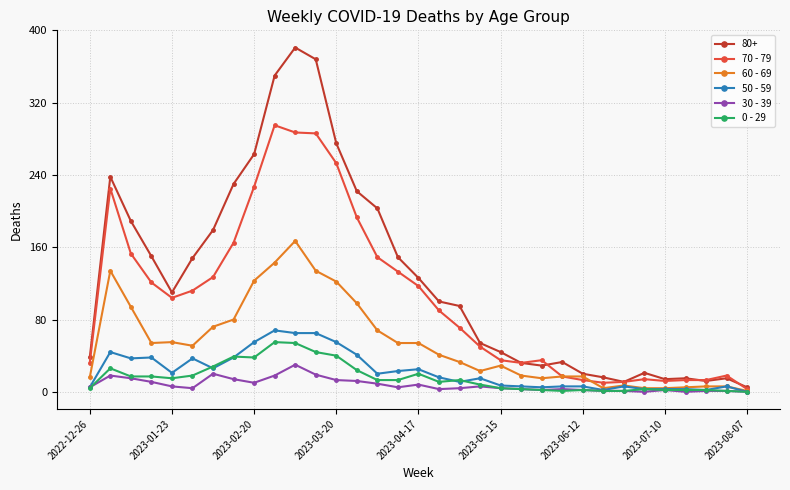

Which series has the largest total across all categories?

80+